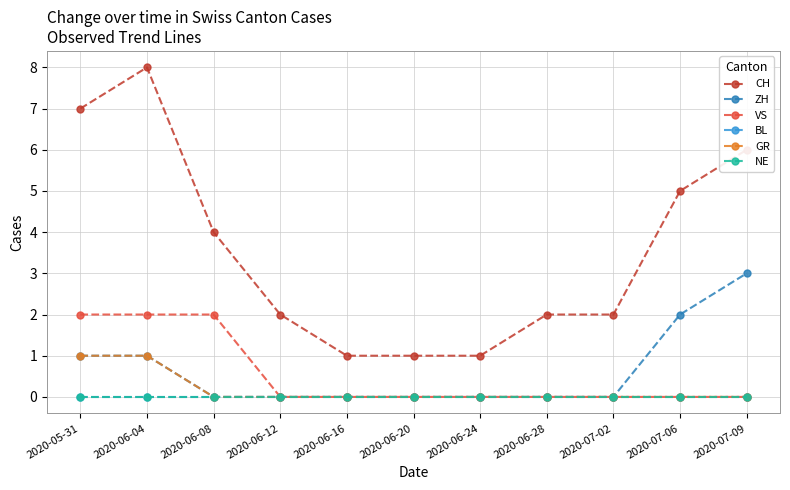

Is it true that GR equals 0 at 2020-06-24?

True